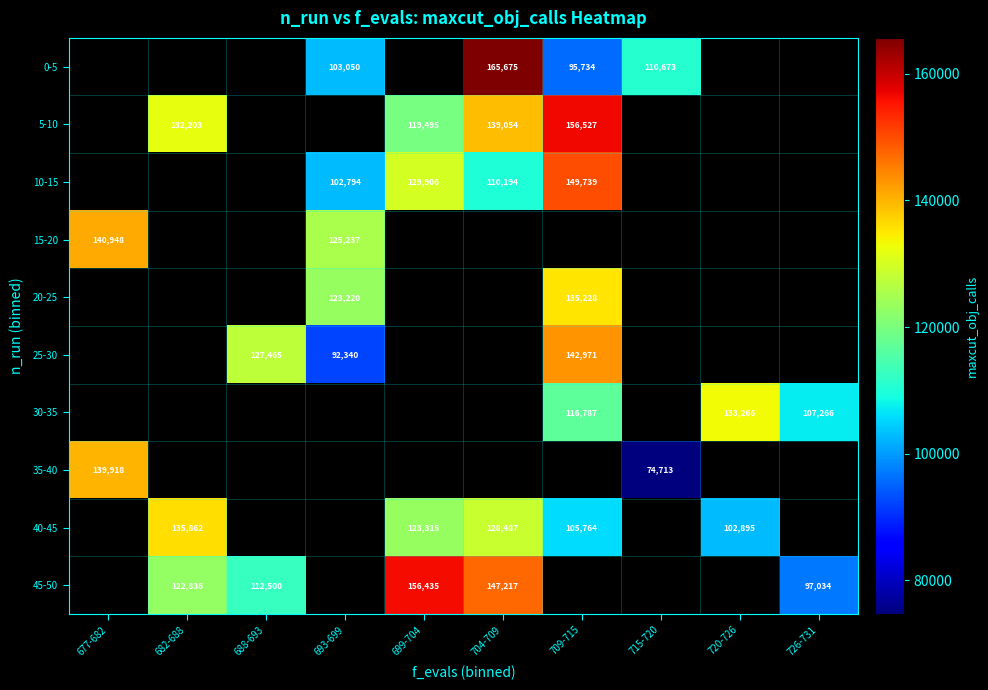

Is the value of 40-45 at 709-715 greater than the value of 5-10 at 709-715?

No